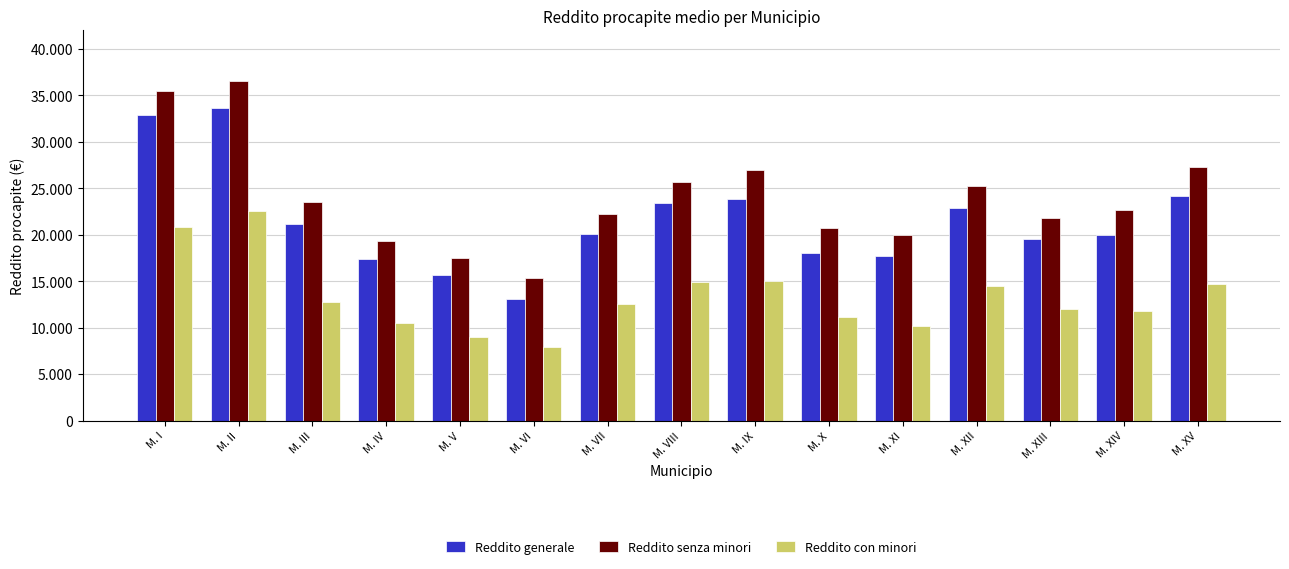

Rank the series at M. IX from highest to lowest value.

Reddito senza minori, Reddito generale, Reddito con minori